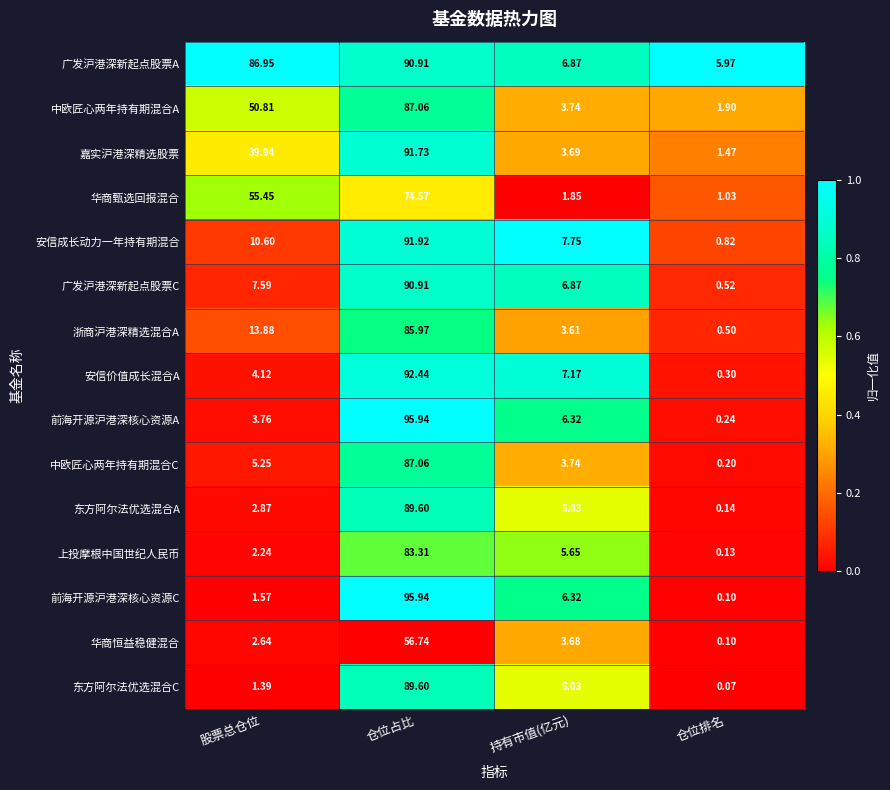

At 股票总仓位, list the series in order from largest to smallest.

广发沪港深新起点股票A, 华商甄选回报混合, 中欧匠心两年持有期混合A, 嘉实沪港深精选股票, 浙商沪港深精选混合A, 安信成长动力一年持有期混合, 广发沪港深新起点股票C, 中欧匠心两年持有期混合C, 安信价值成长混合A, 前海开源沪港深核心资源A, 东方阿尔法优选混合A, 华商恒益稳健混合, 上投摩根中国世纪人民币, 前海开源沪港深核心资源C, 东方阿尔法优选混合C